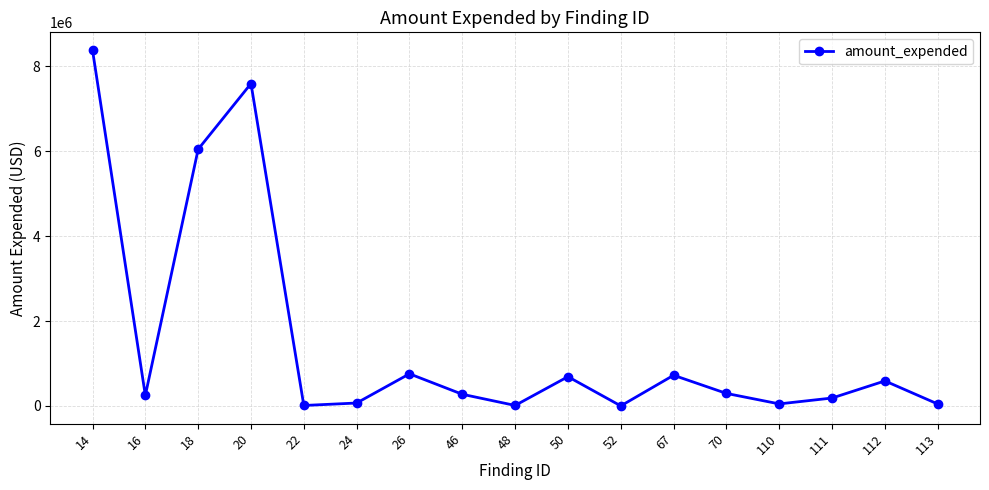

What is the value of the 3rd point from the left?

6045934